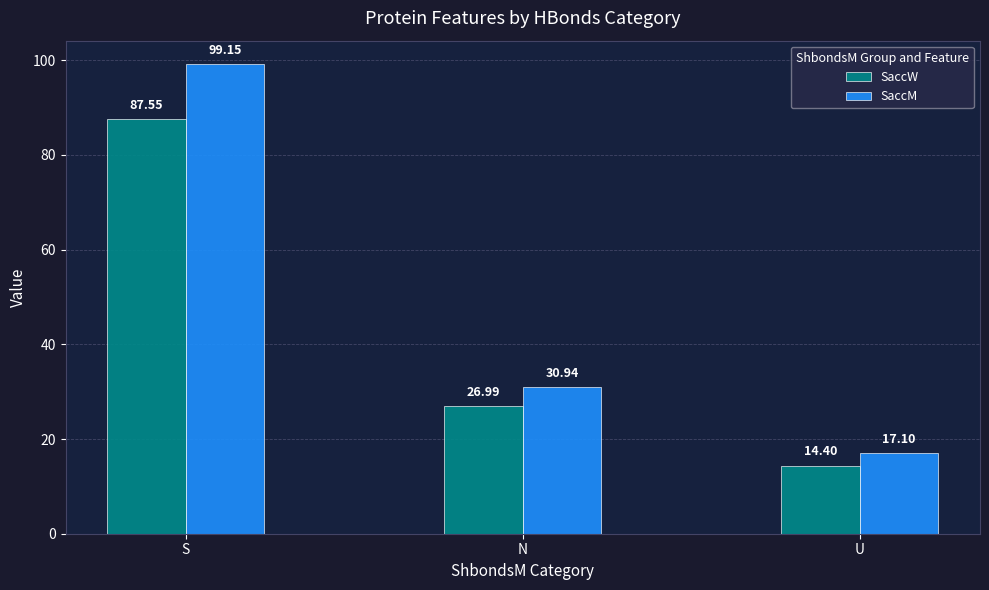

Where is SaccW nearest to the value 50?

N